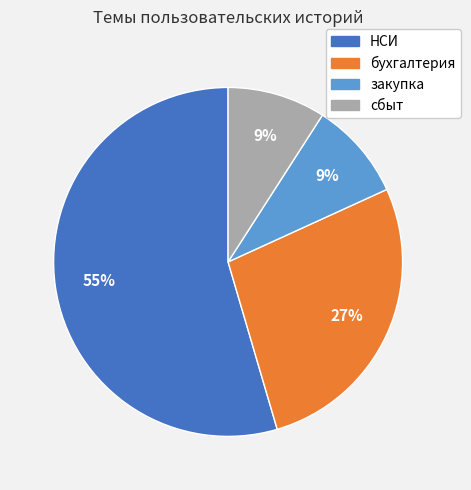

To the nearest percent, what is the average slice percentage?

25%